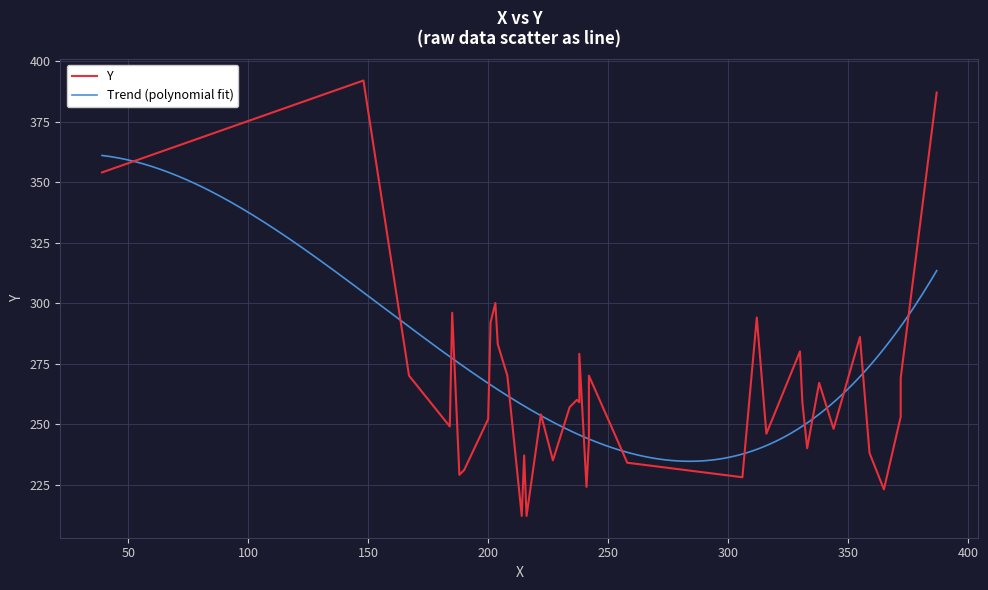

What is the lowest value of the Trend (polynomial fit) series?

234.6